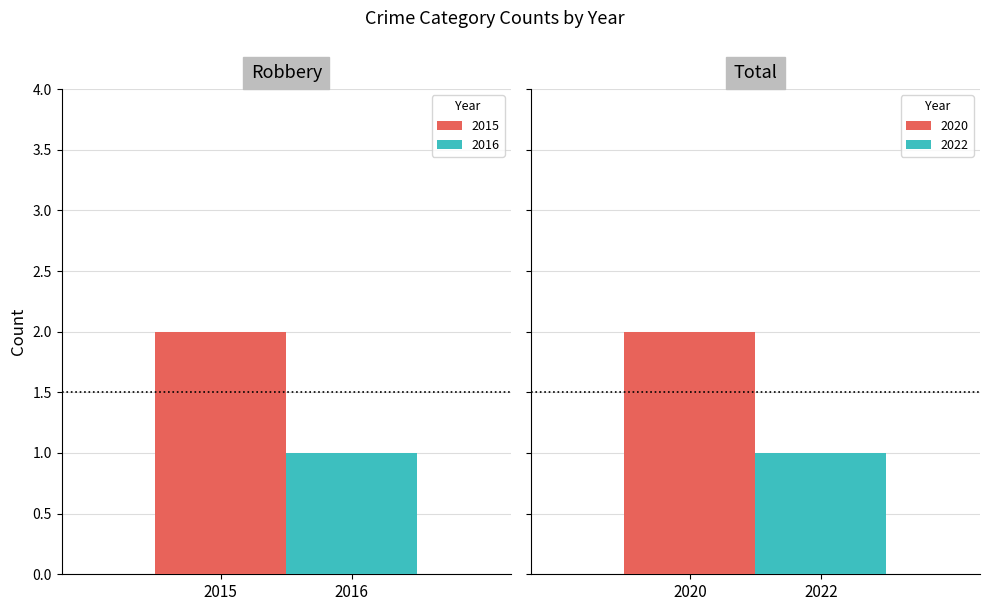

How many distinct data groups are displayed?

4